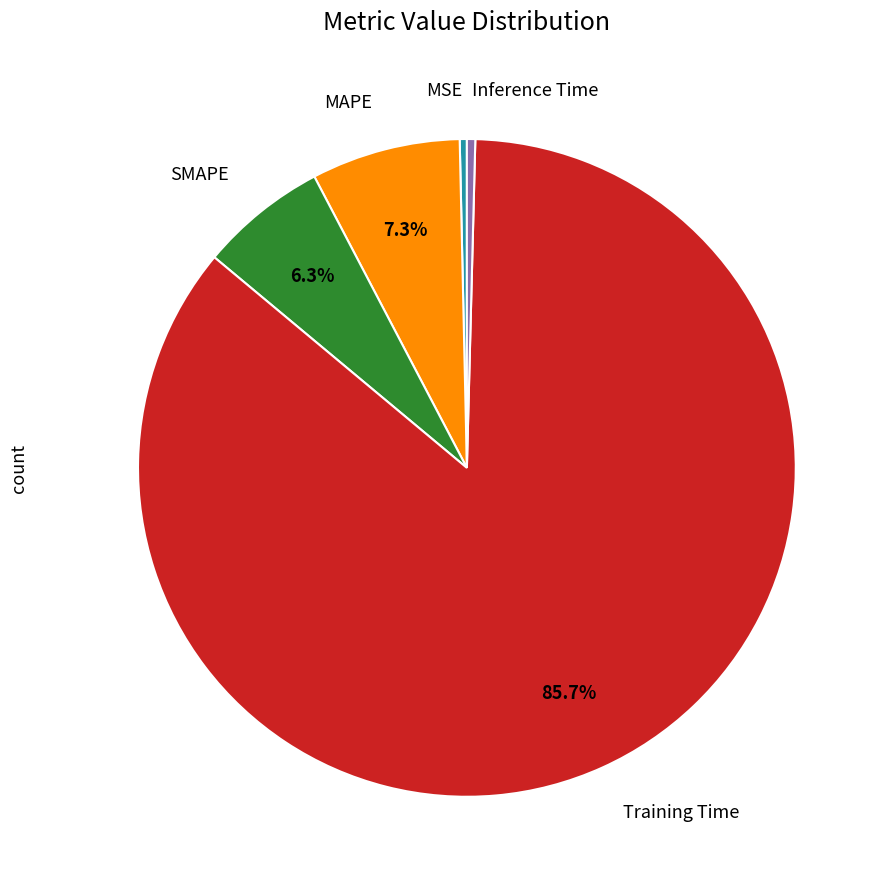

Is there a majority slice in this chart?

Yes